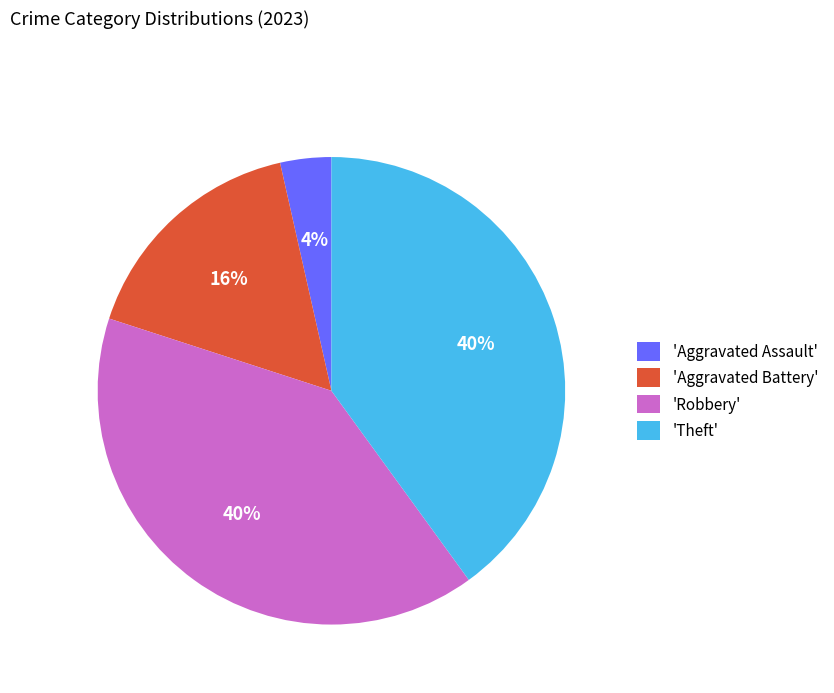

Which has a higher value, 'Aggravated Assault' or 'Theft'?

'Theft'